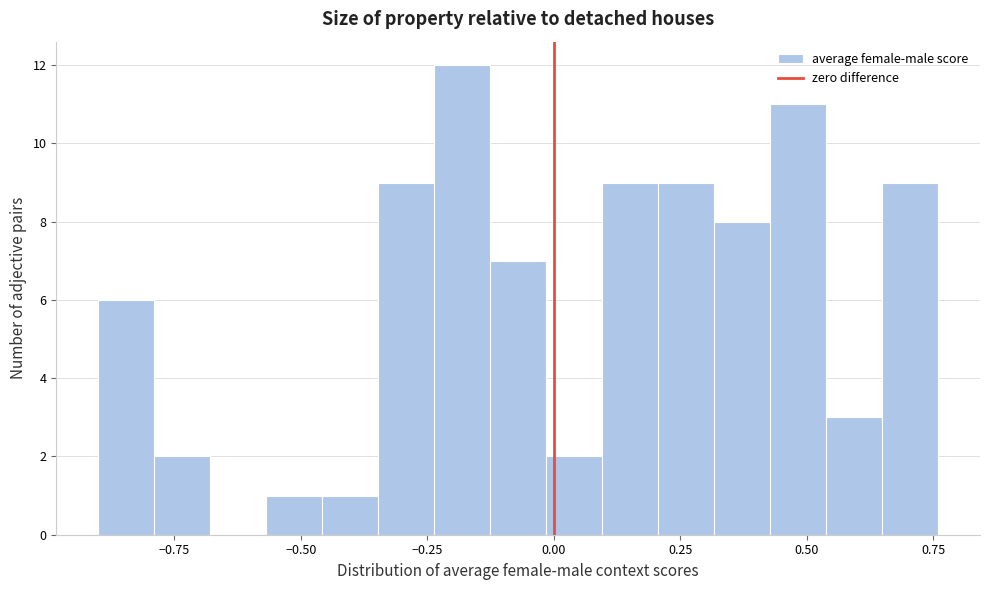

Around what value on the x-axis is the tallest bar? Give the approximate position of its centre, as read against the axis.

-0.20